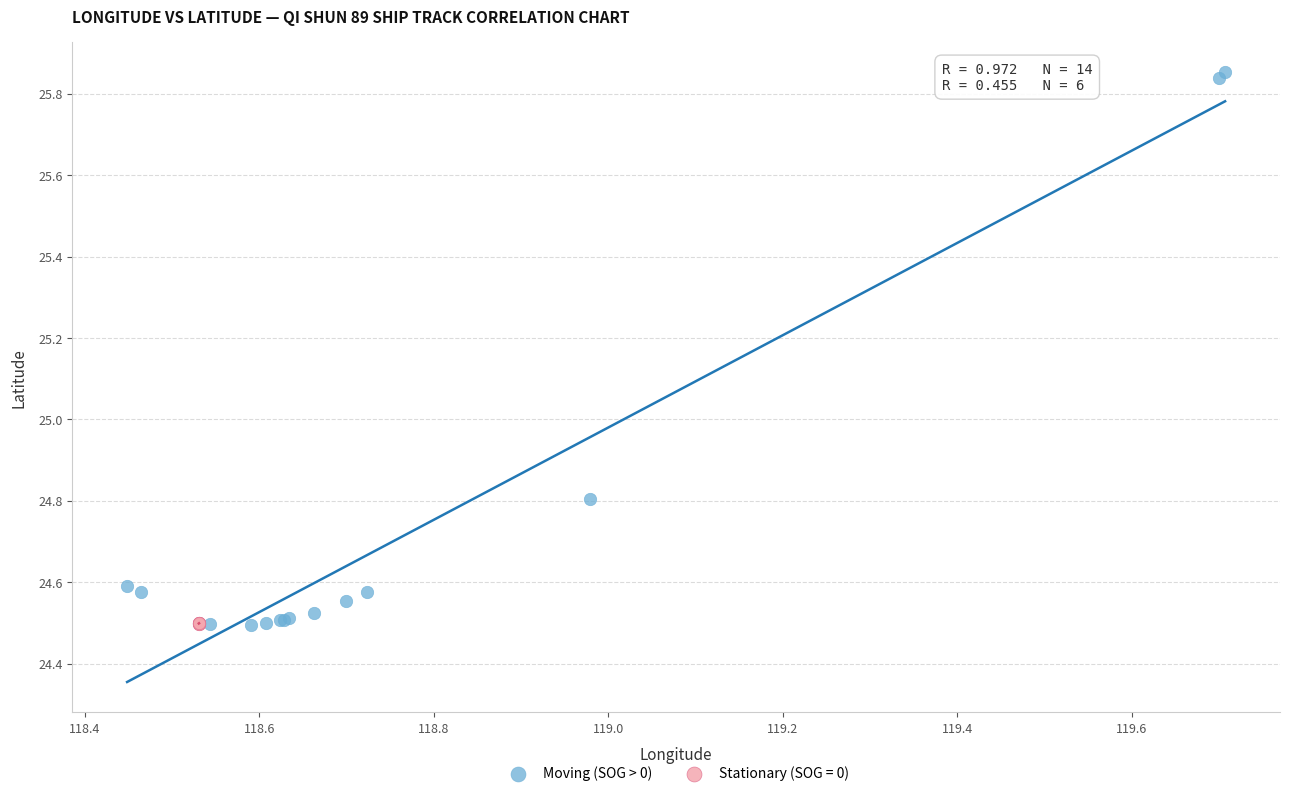

Which series contains the highest Y value?

Moving (SOG > 0)